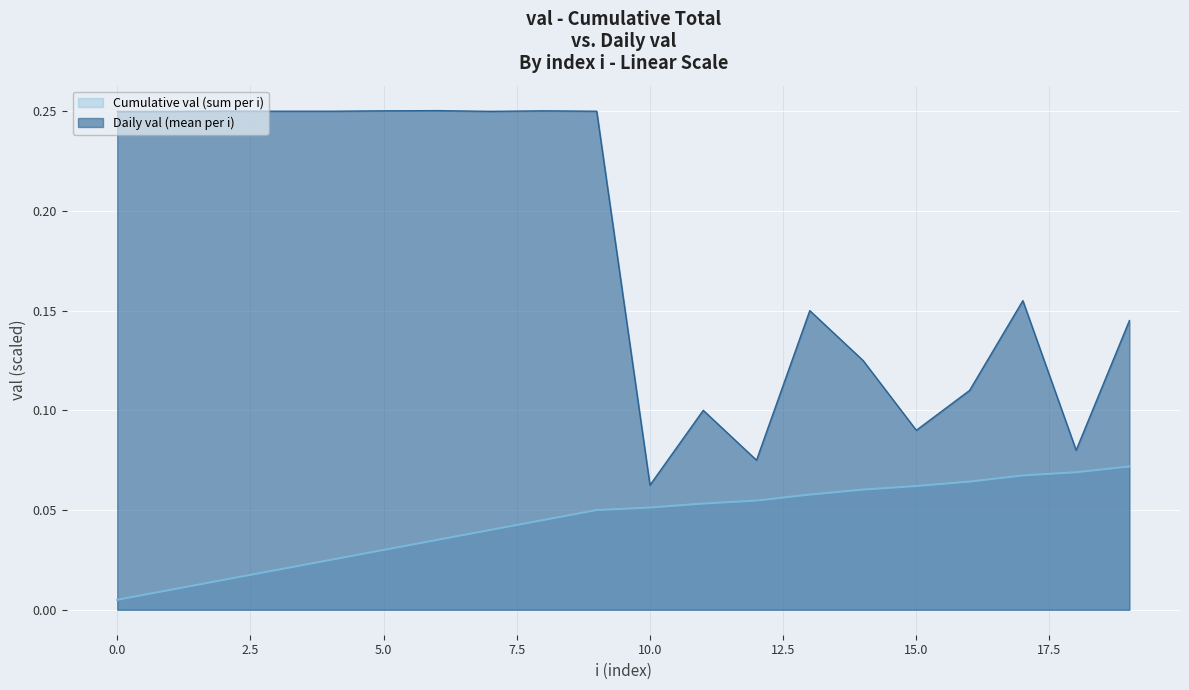

The chart shows a value of 0.1 at 16. True or false?

True